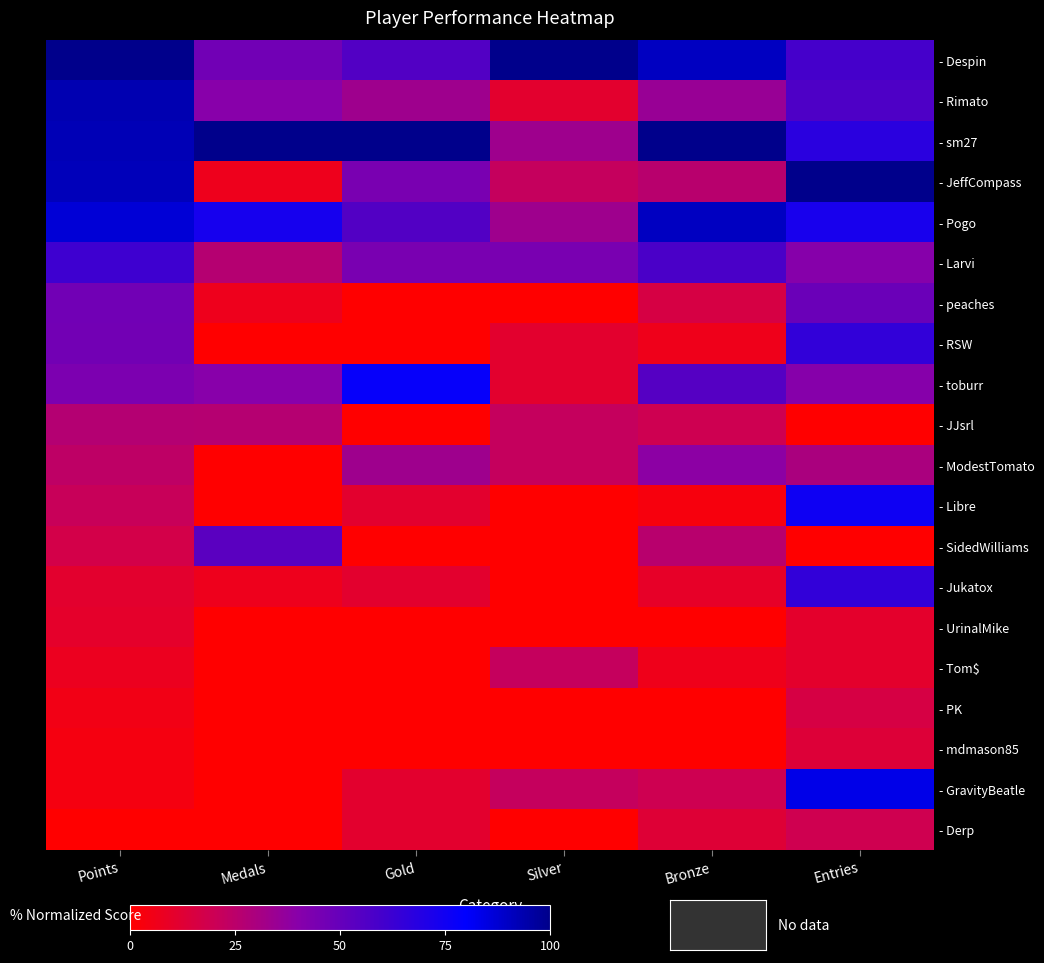

At which category is the sum across all series the highest?

Entries